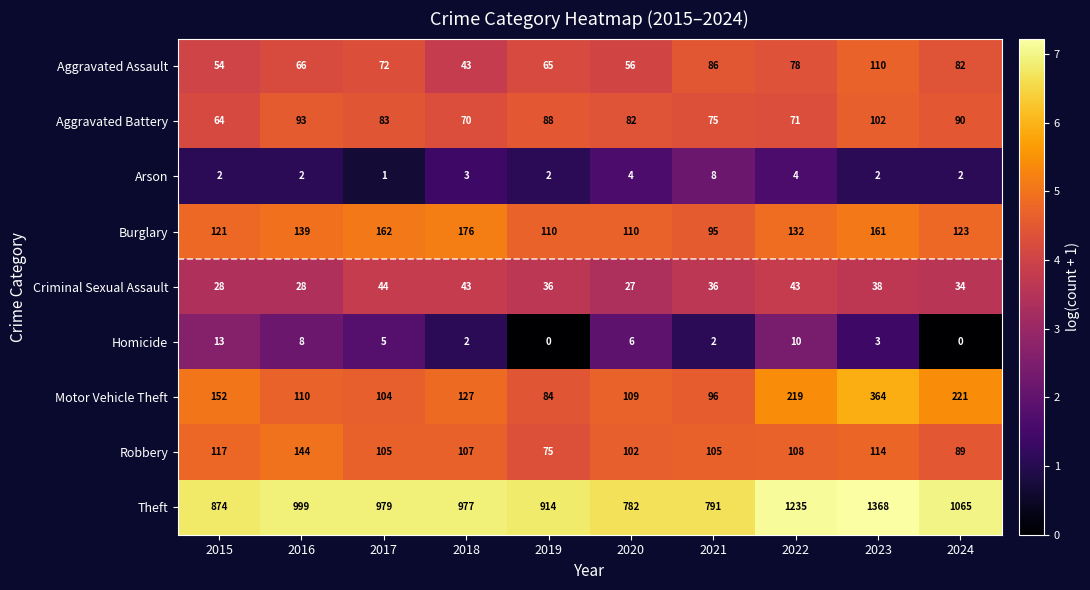

What is the sum of all Theft values?

9984